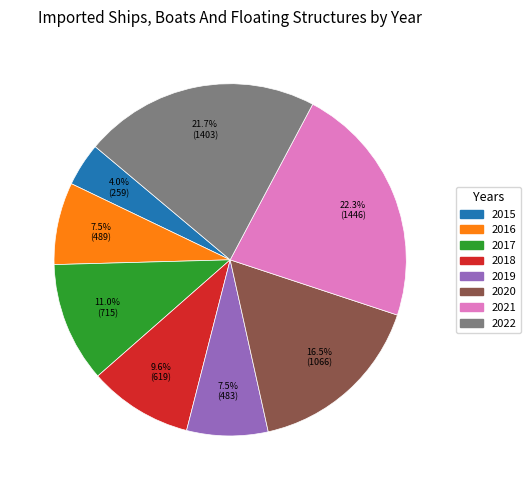

Combined, do 2016 and 2020 account for over 50%?

No